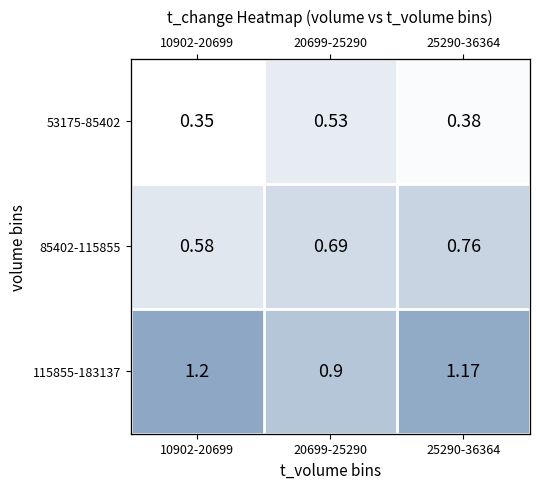

What is the difference between the second highest and minimum values in the 85402-115855 series?

0.1